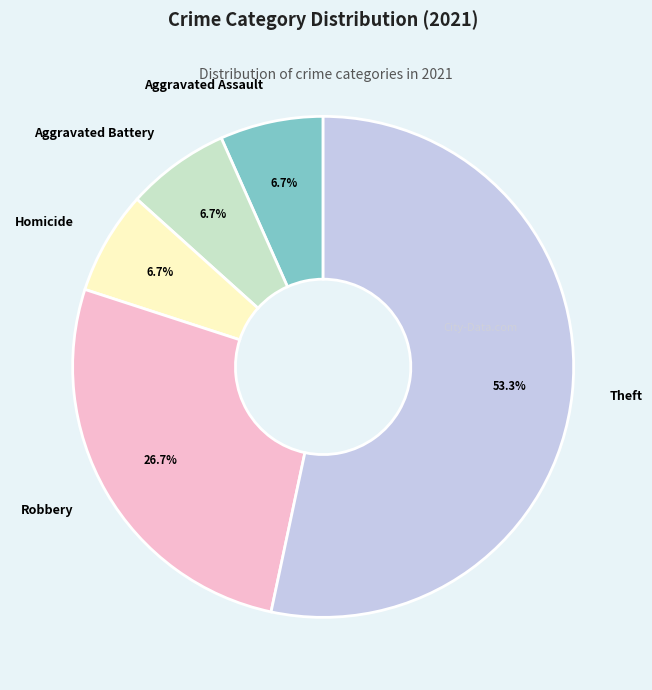

What is the largest slice in the pie chart?

Theft